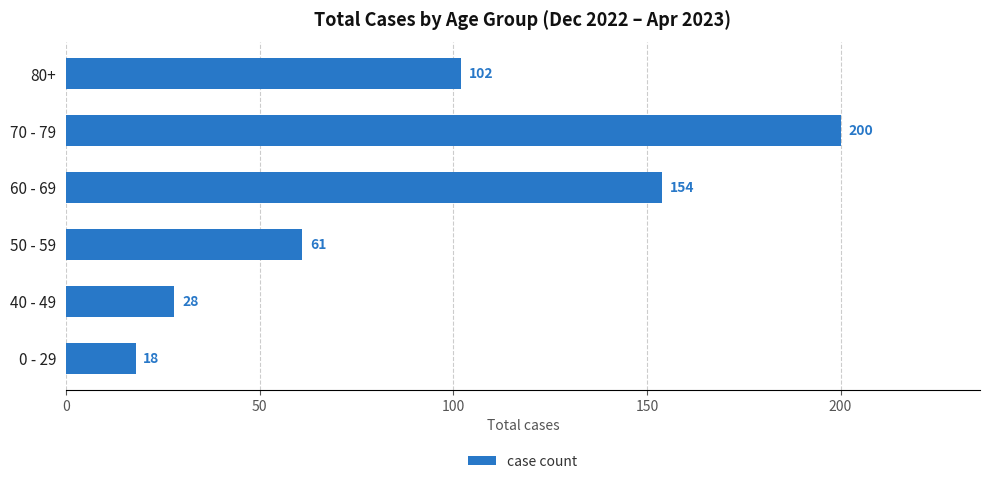

Does the chart contain any negative values?

No